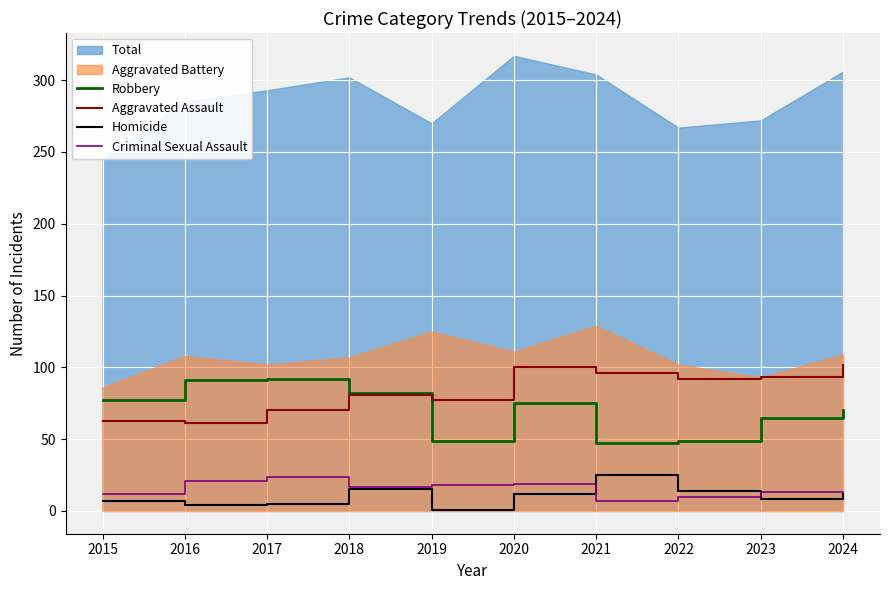

Is the value of Homicide at 2022 greater than the value of Robbery at 2017?

No